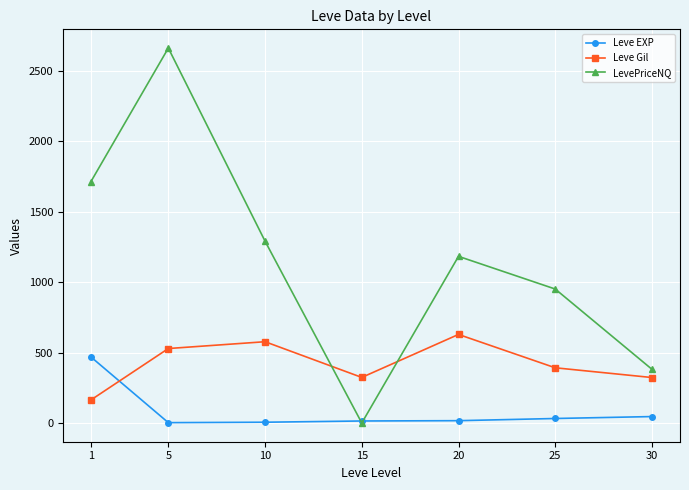

How many series are shown in this chart?

3